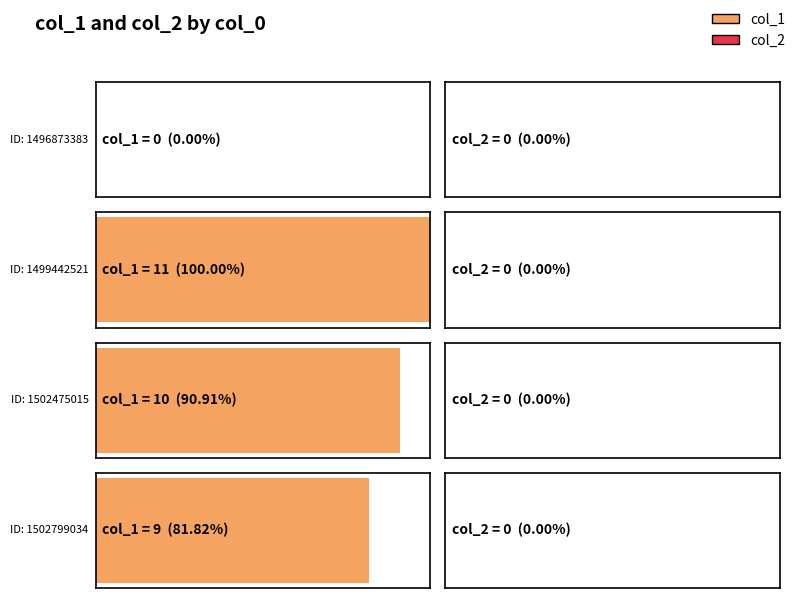

Rank the series by their average value, from highest to lowest.

col_1, col_2